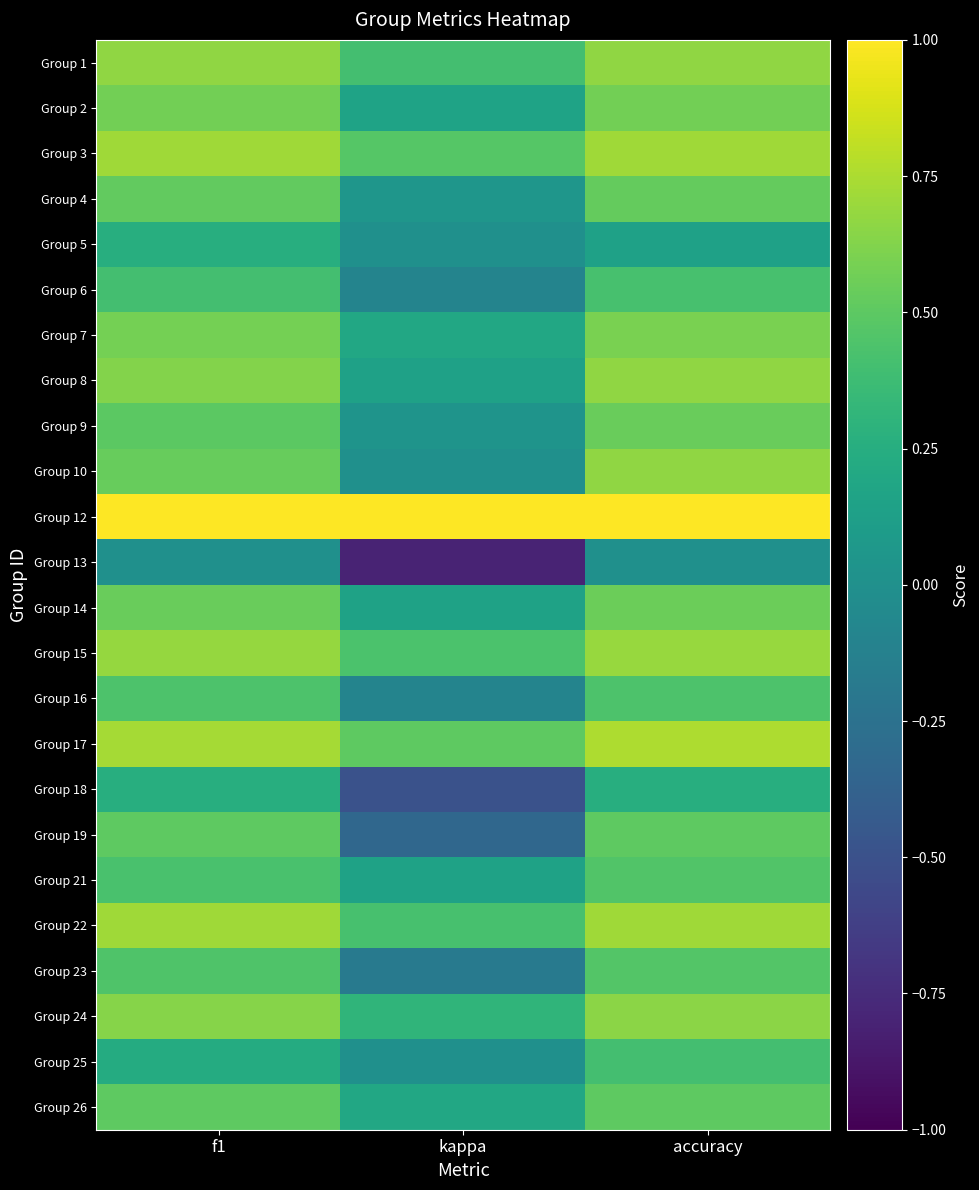

What is the total value across all series at accuracy?

12.9